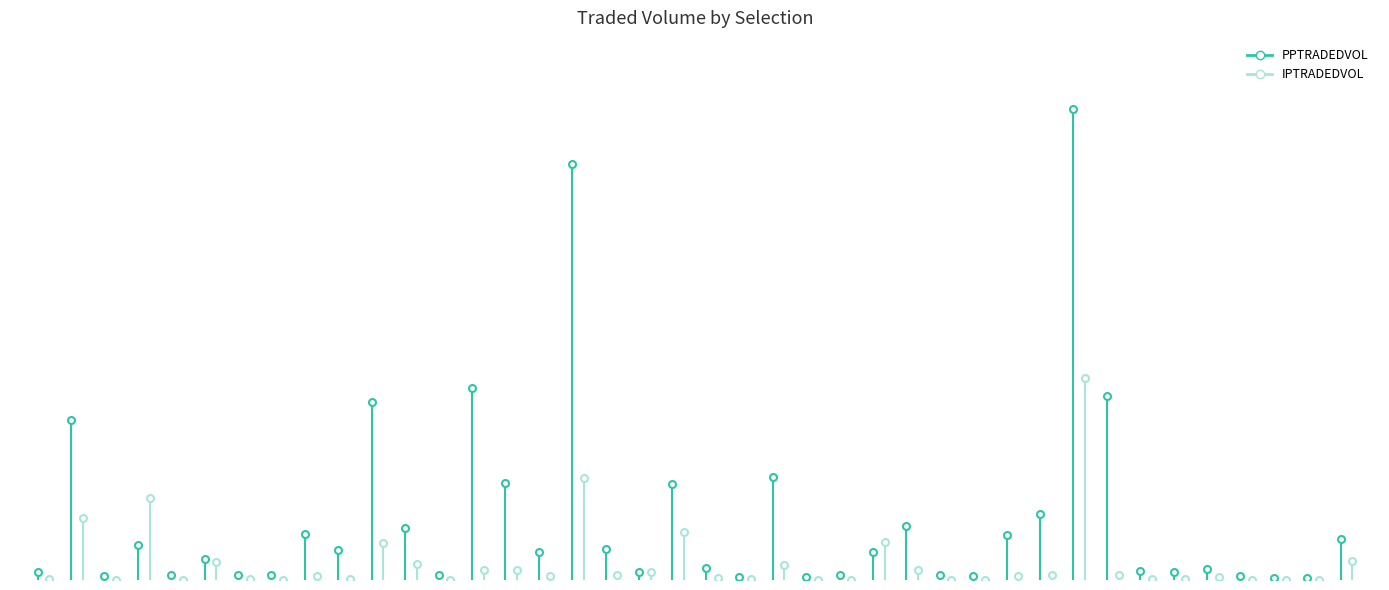

What is the difference between the maximum and minimum values in the IPTRADEDVOL series?

31487.2